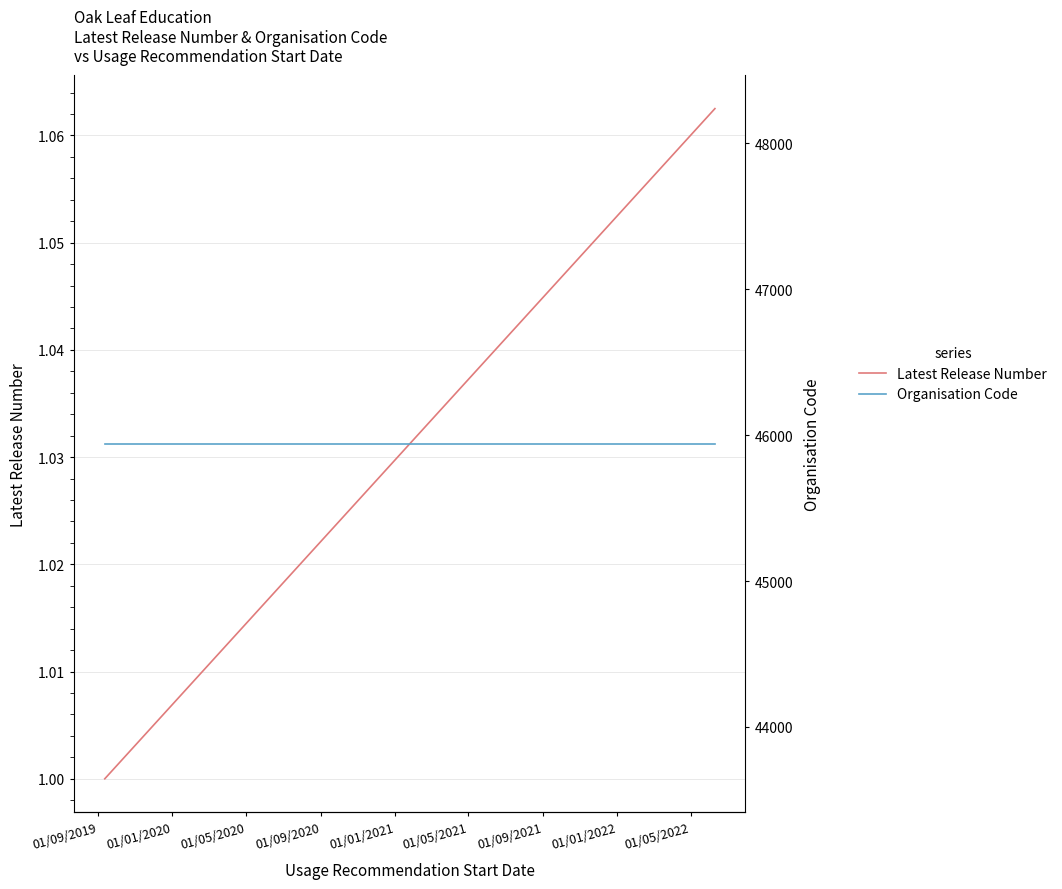

What is the sum of the Organisation Code values at 01/09/2019 and 01/01/2020?

91884.0